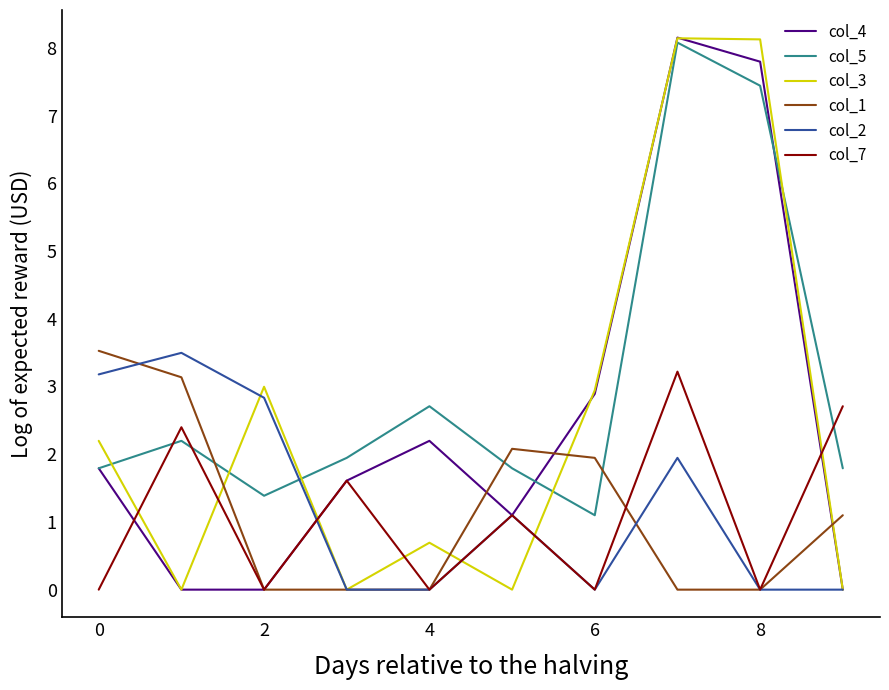

True or false: col_5 and col_7 cross at least once.

True